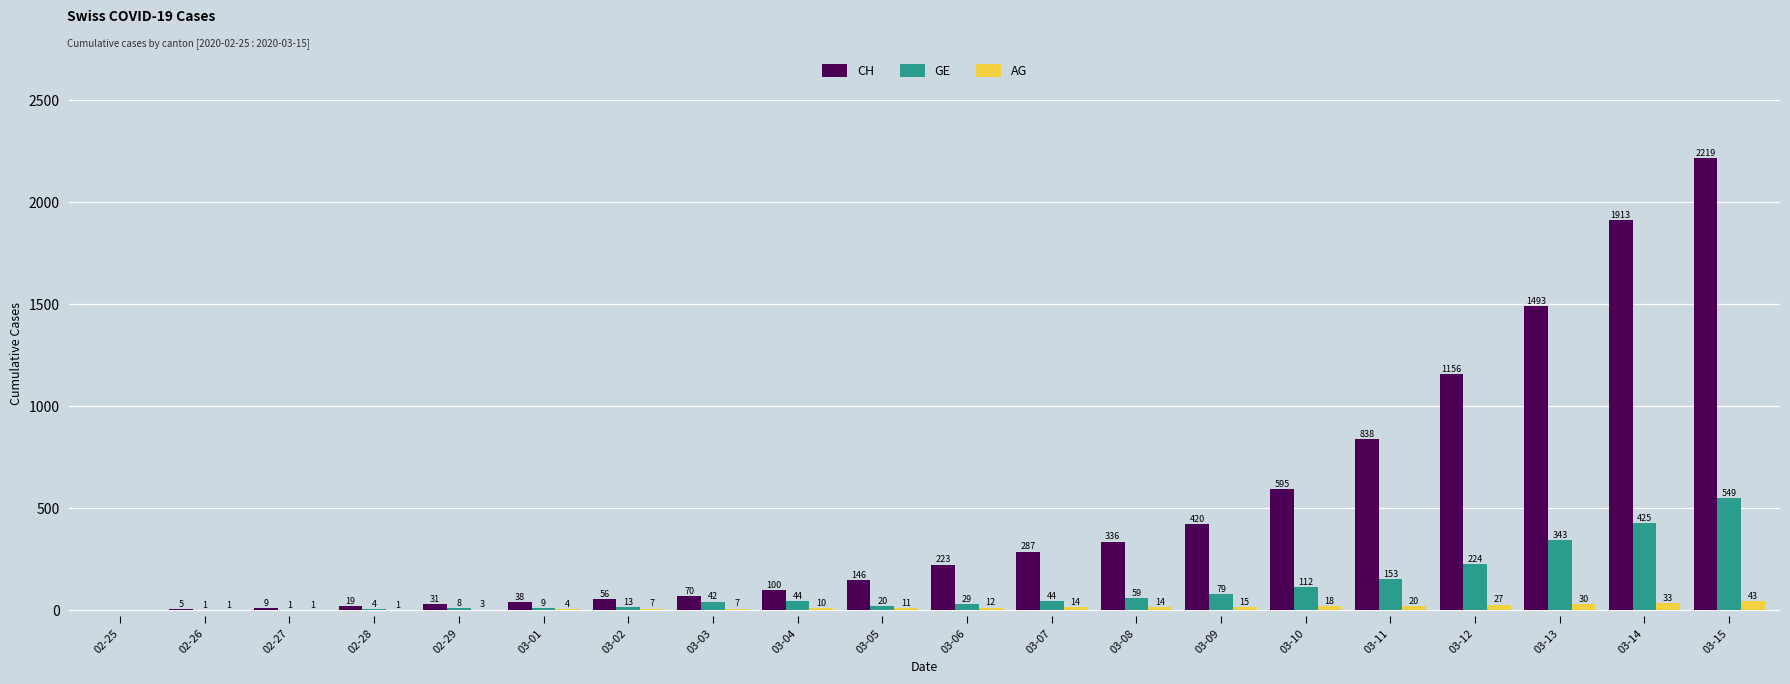

What is the maximum value shown in the chart?

2219